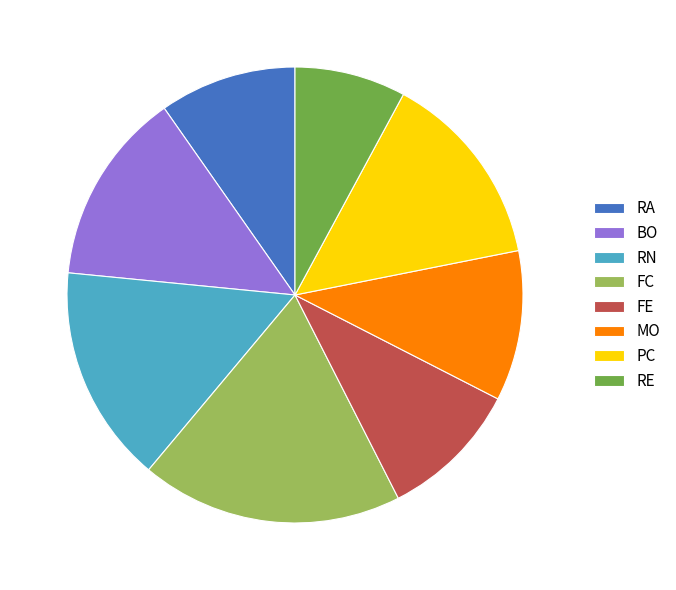

Is FE the majority of the pie?

No